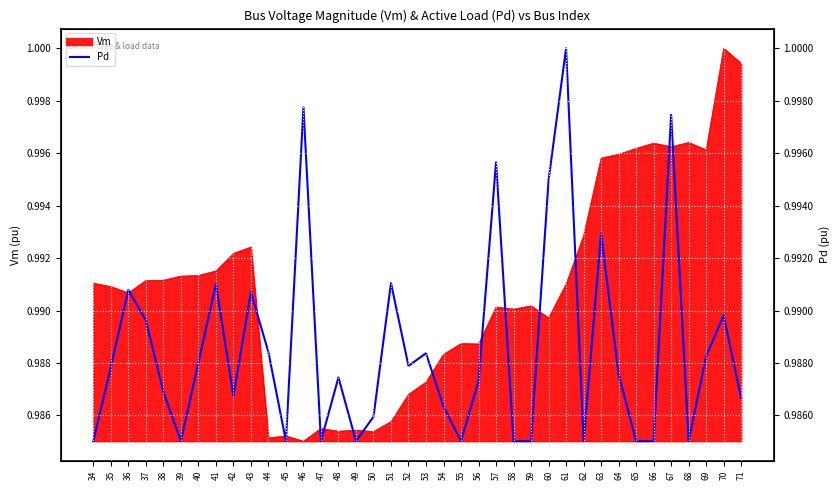

How many interior local peaks (higher than both neighbors) does the data have?

12